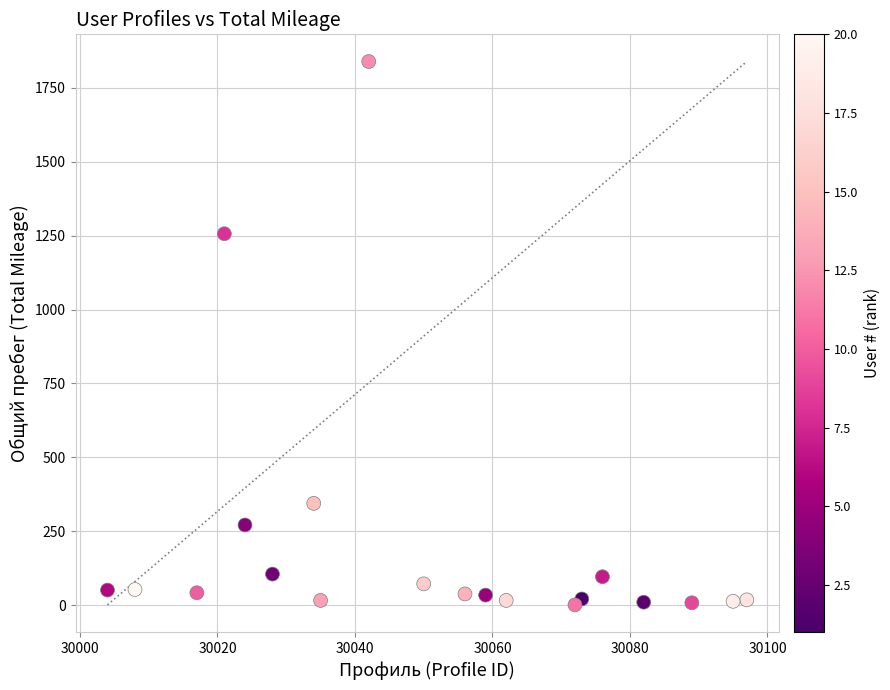

What Y value in the scatter plot is closest to 920?

1256